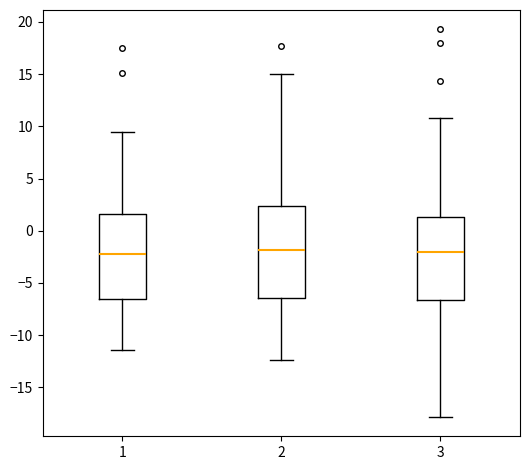

Where is the lower edge of the box at x = 2 on the y-axis? The values are not printed on the chart, so give them approximately, as read against the axis.

-6.5